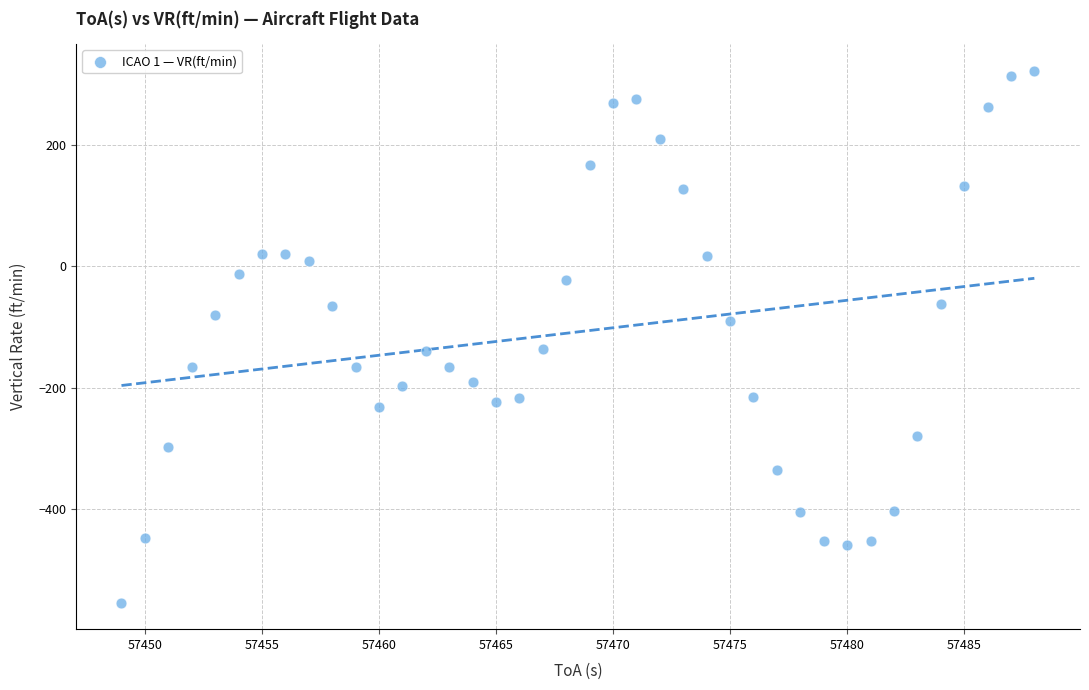

What is the range of X values (max minus min)?

39.0